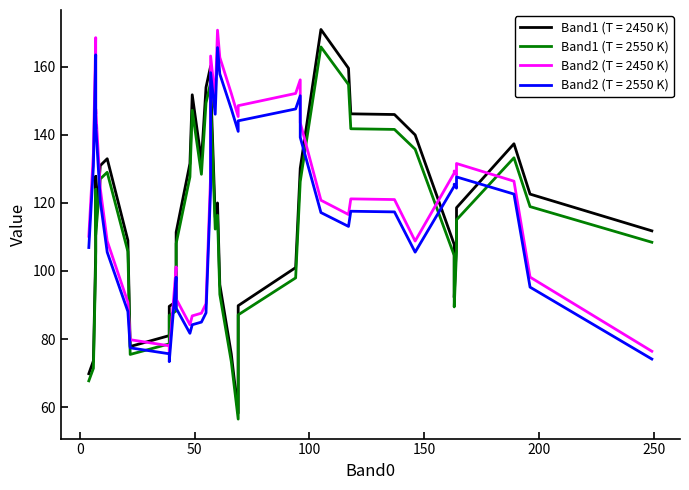

What is the value of the Band1 point at the 15th from the left?

81